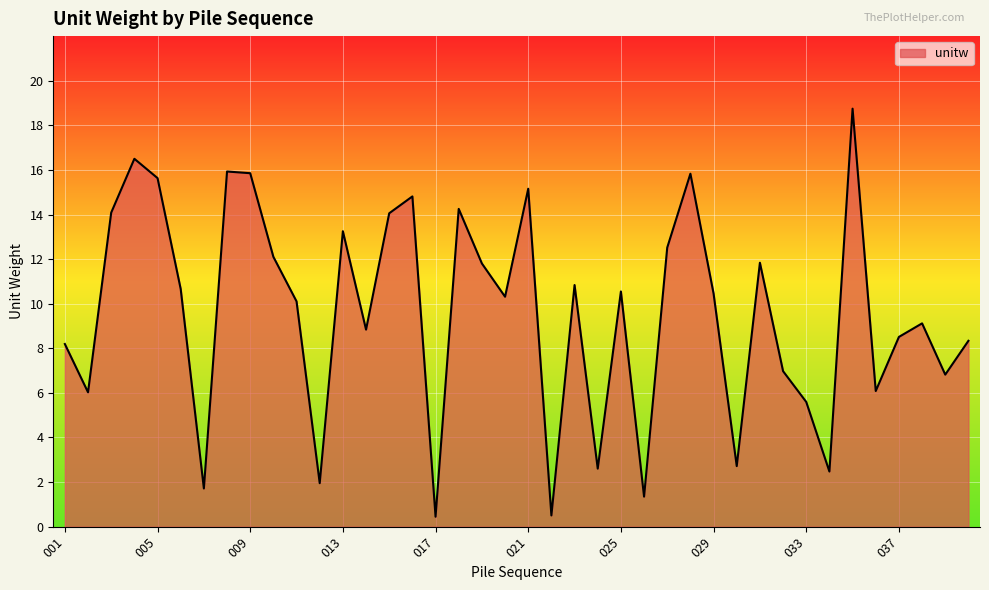

How many lines are shown in the chart?

1